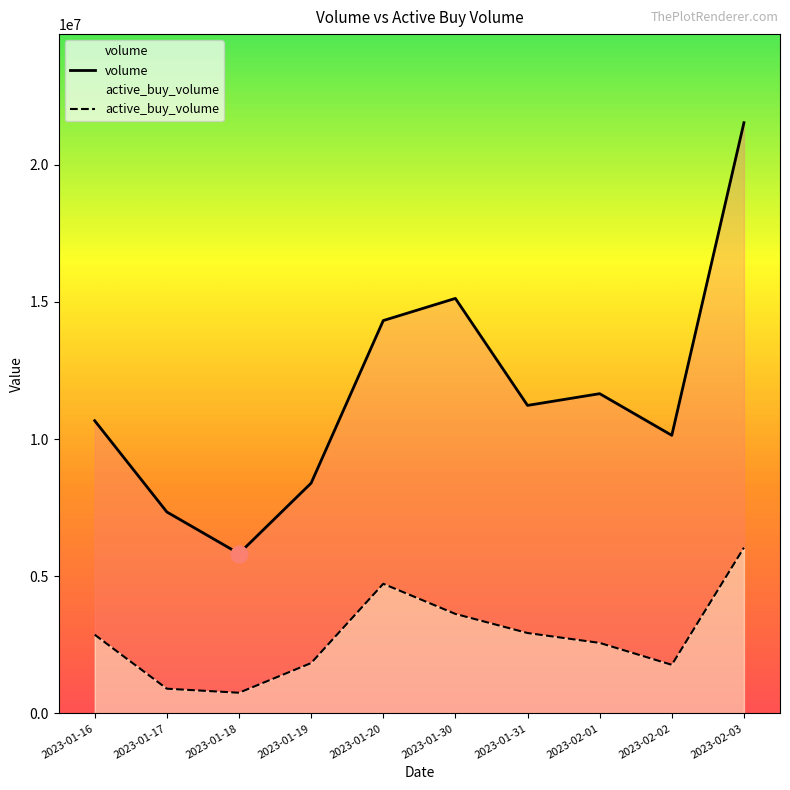

At which category does volume reach its first local peak?

2023-01-30